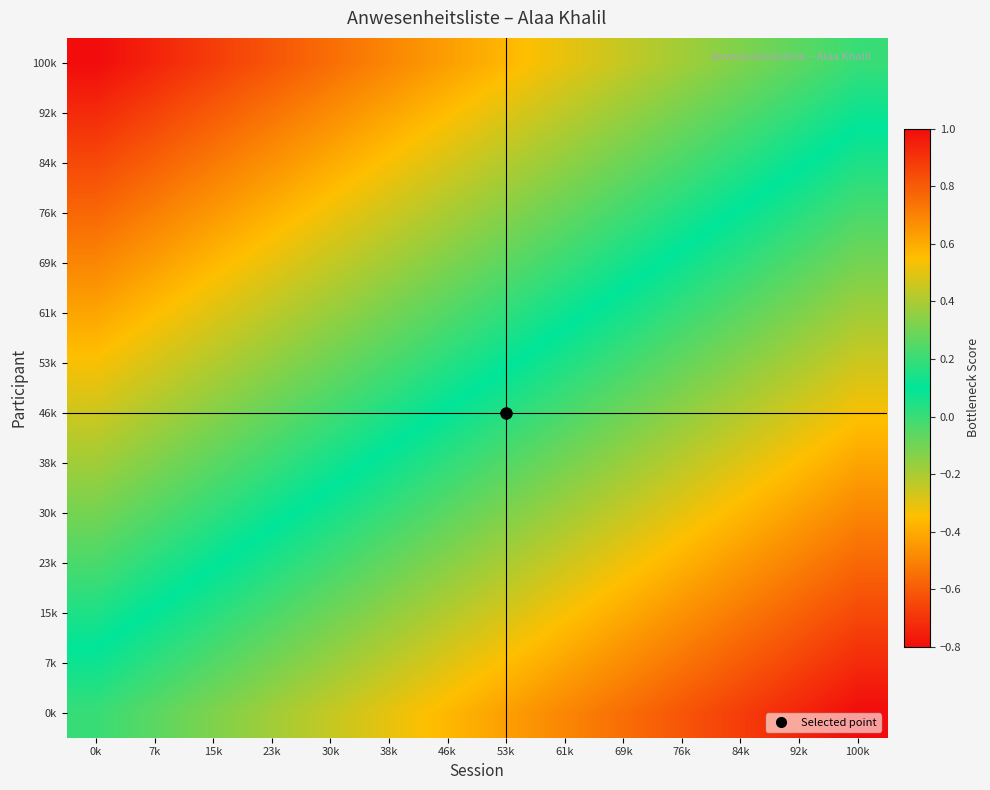

At which category is the sum across all series the highest?

0k